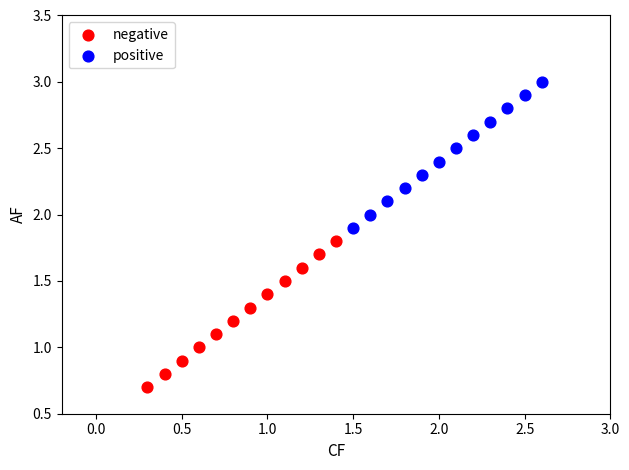

What are all the series names shown in the legend?

negative, positive